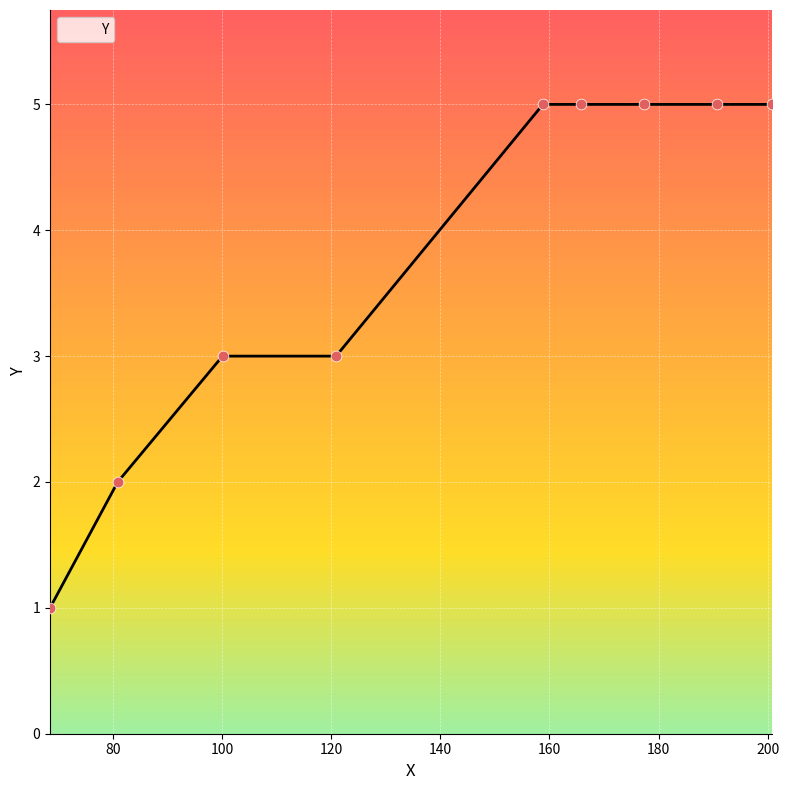

What is the difference between the maximum and minimum values?

4